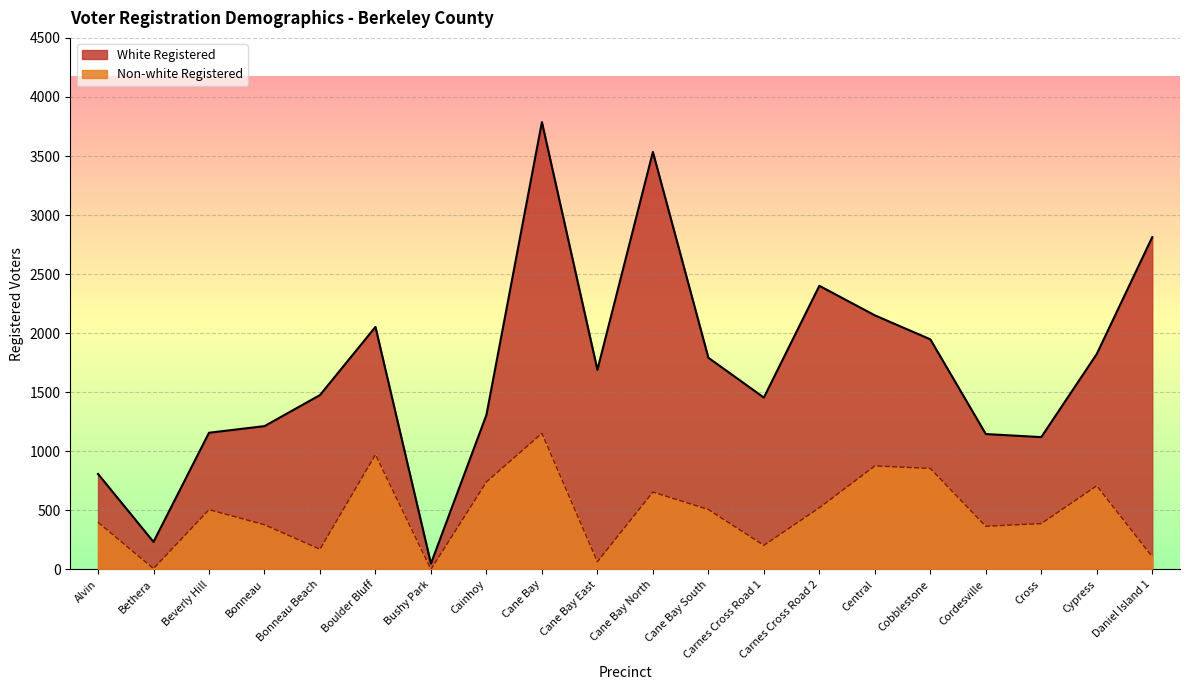

What is the maximum value shown in the chart?

3787